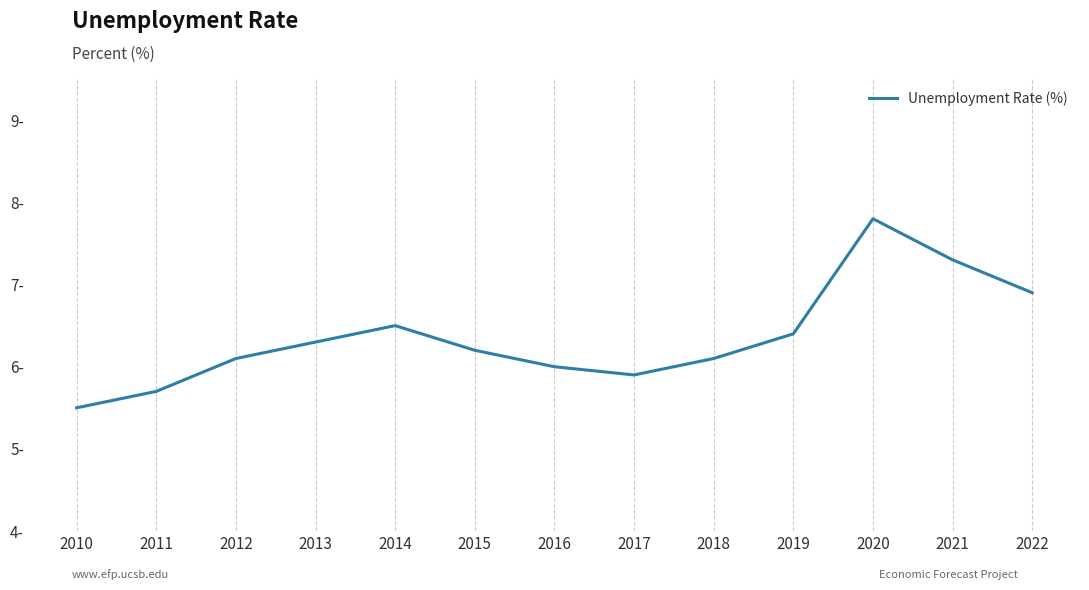

Does the chart display data point markers on the line(s)?

No